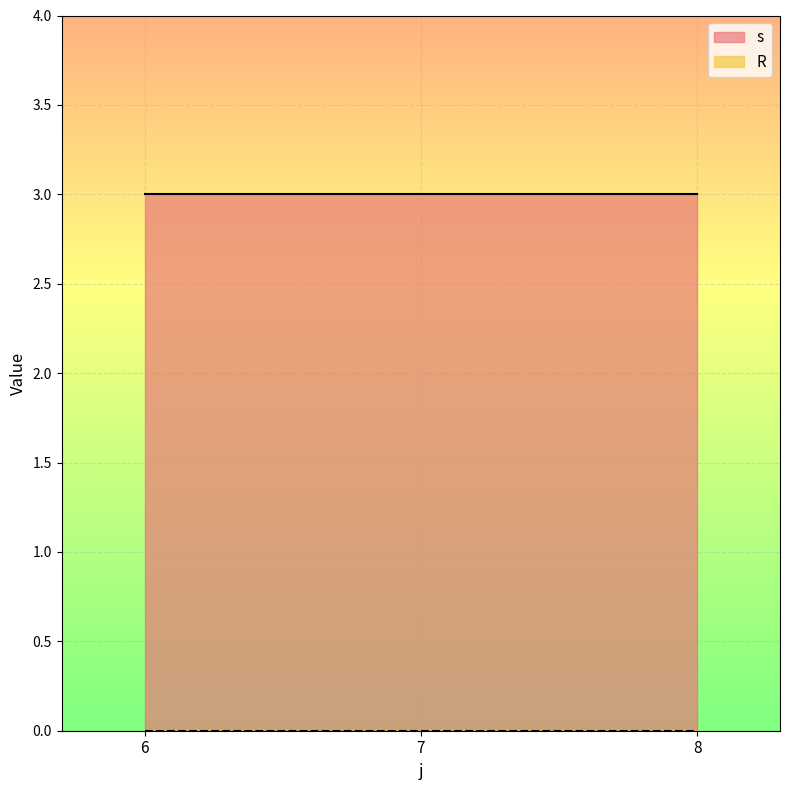

What is the difference between the highest and lowest values at 7?

3